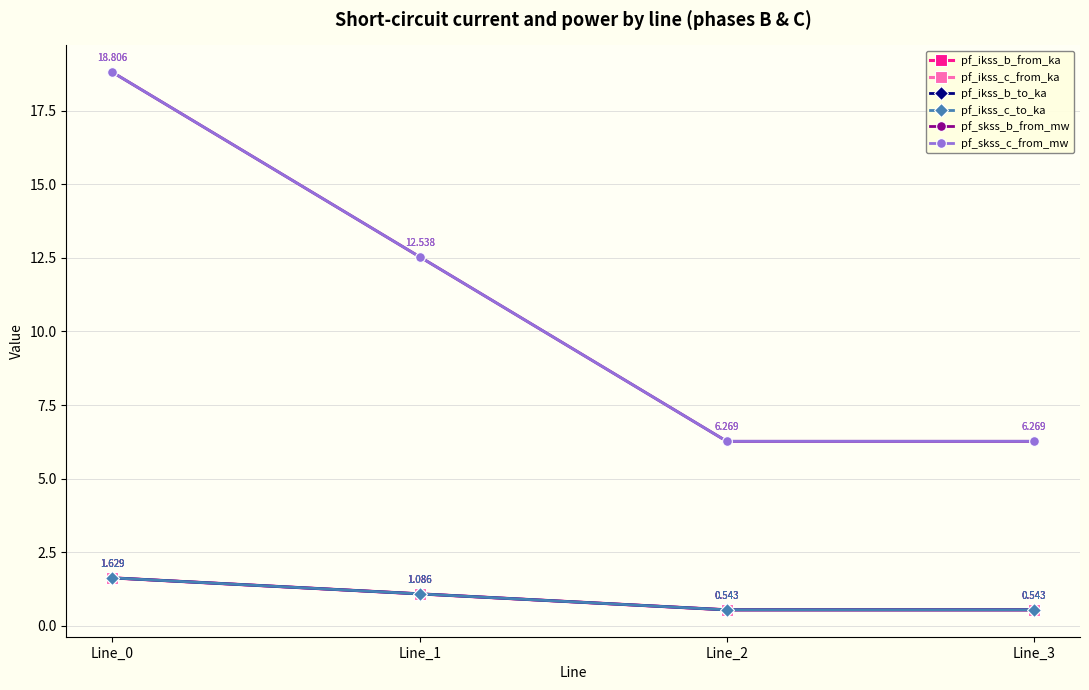

What is the difference between the highest and lowest values at Line_1?

11.5